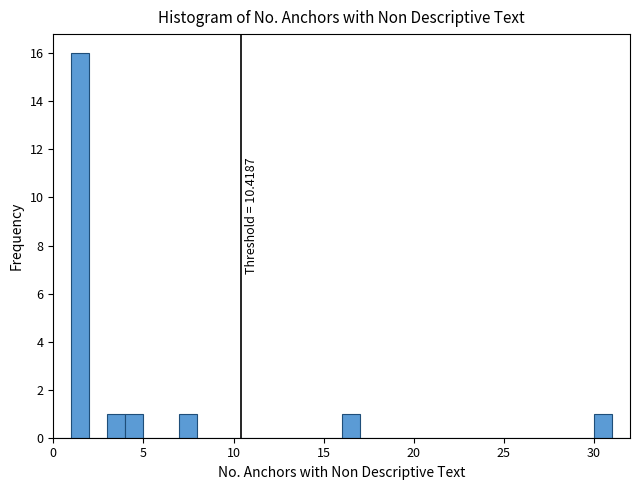

Around what value on the x-axis is the tallest bar? Give the approximate position of its centre, as read against the axis.

1.5